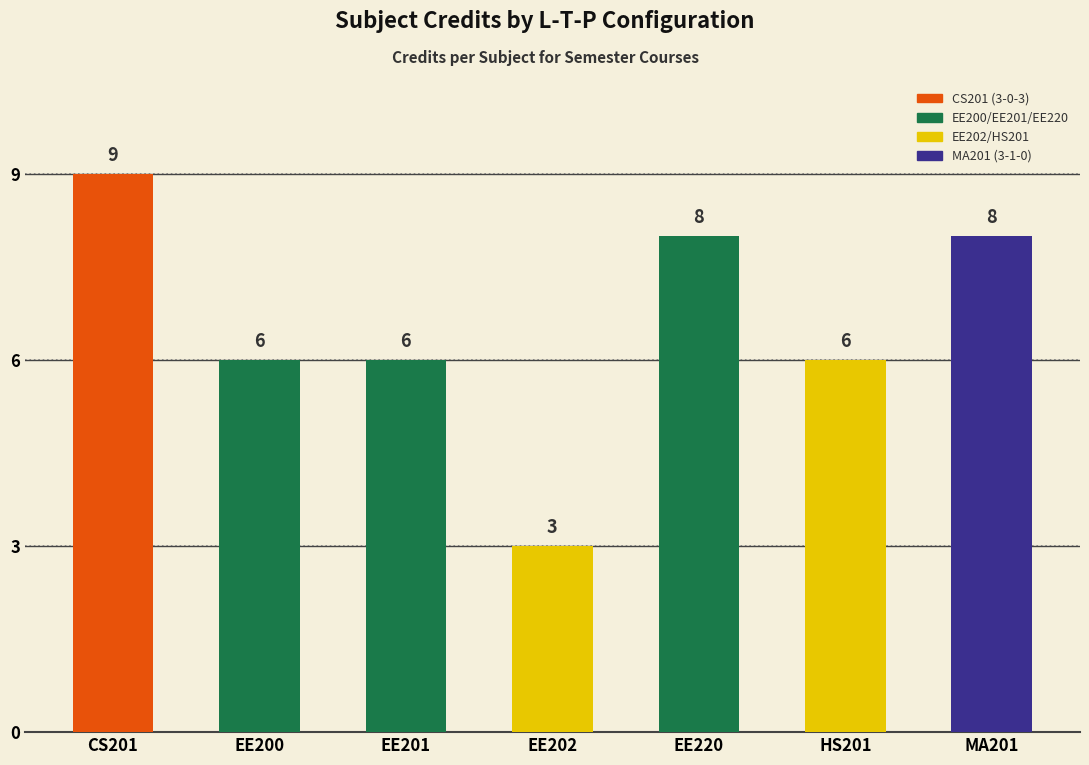

The chart shows a value of 9 at 3-0-0. True or false?

False